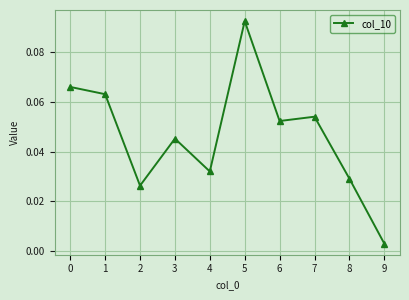

How many points are higher than both their immediate neighbors (excluding endpoints)?

3